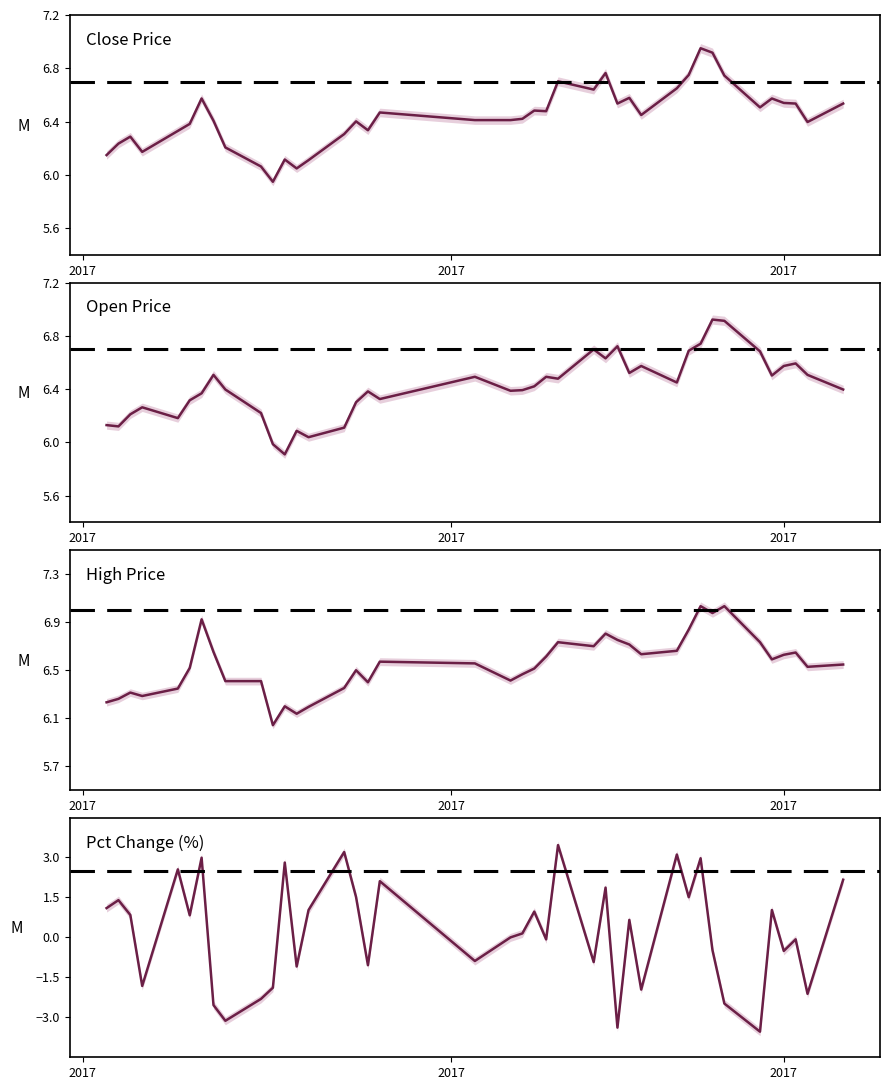

At how many categories does at least one series exceed 0?

40